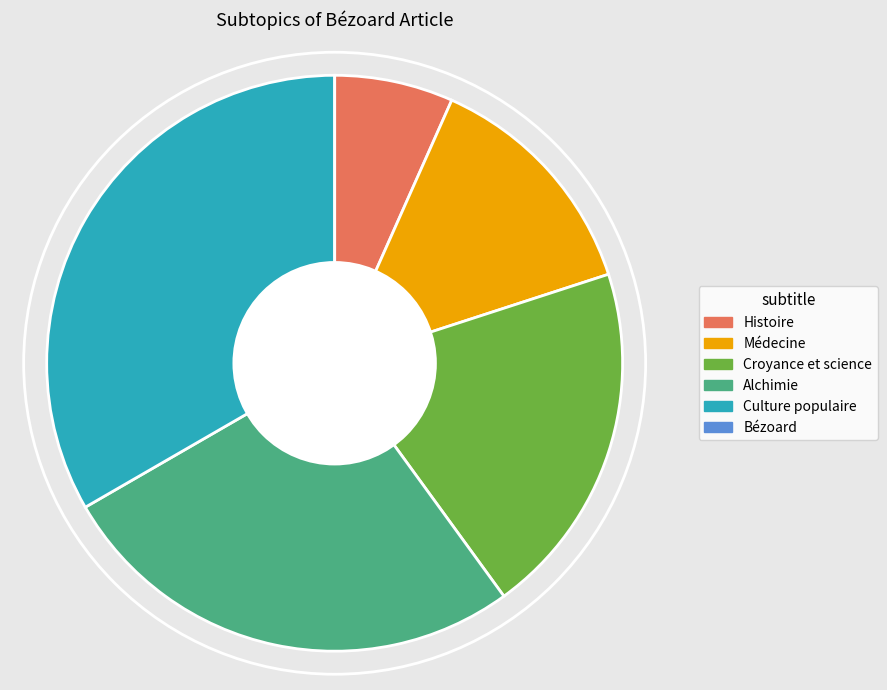

What is the largest slice in the pie chart?

Culture populaire